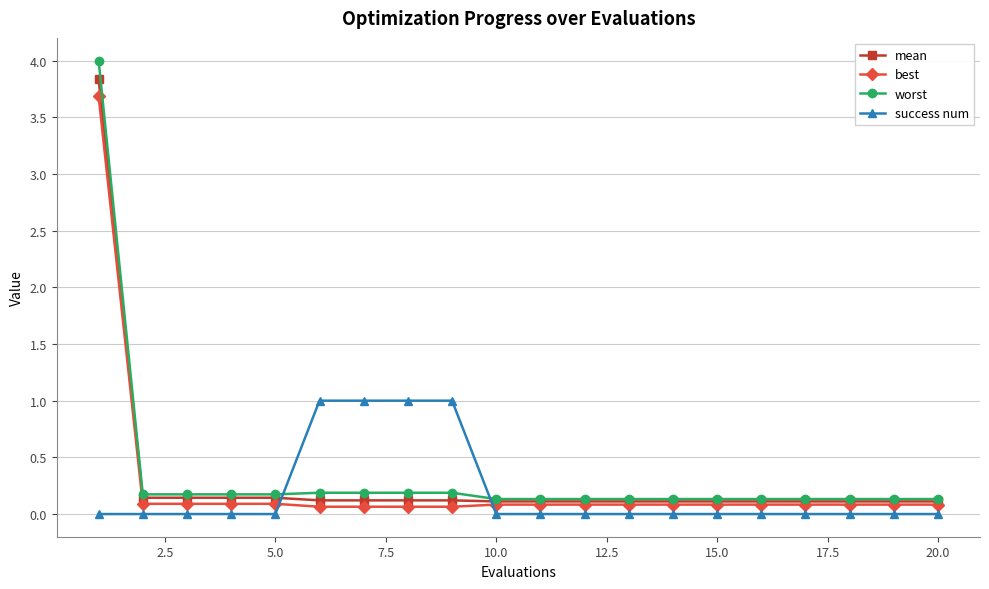

Does the chart display data point markers on the line(s)?

Yes